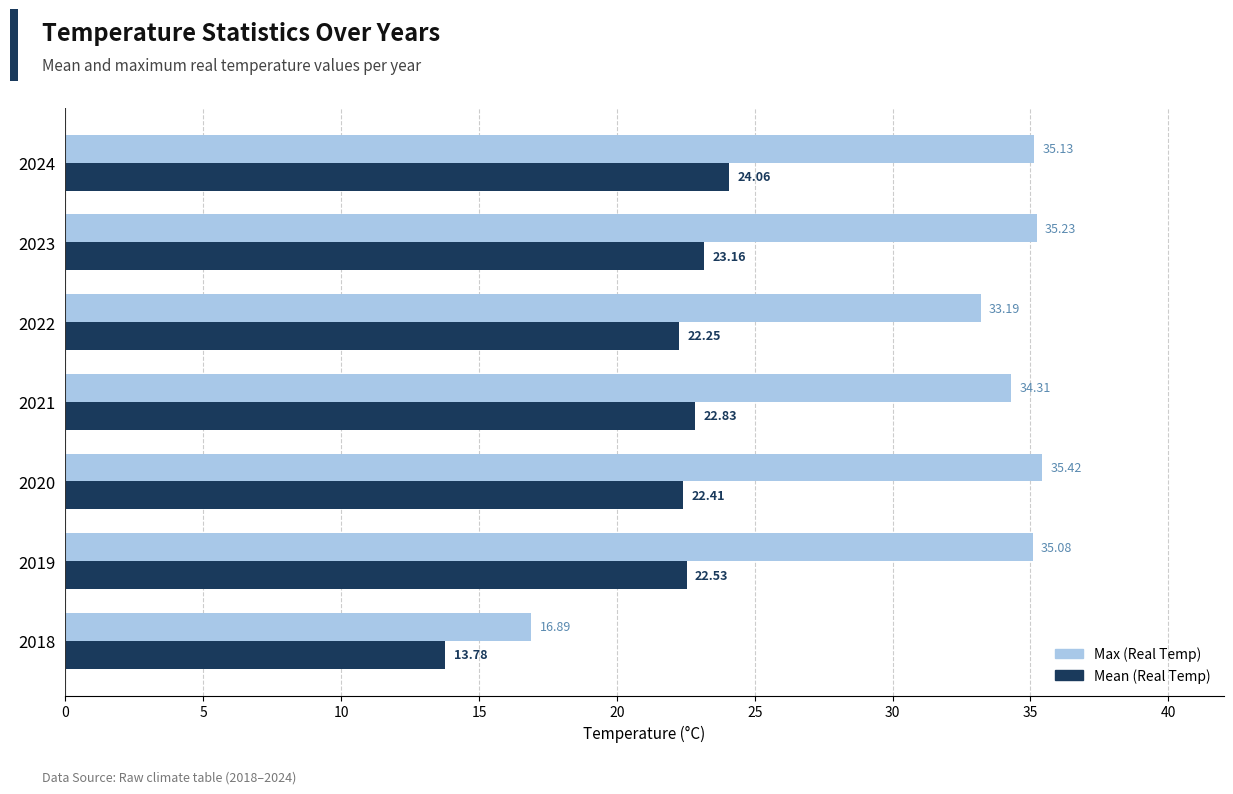

What are all the series names shown in the legend?

Max (Real Temp), Mean (Real Temp)